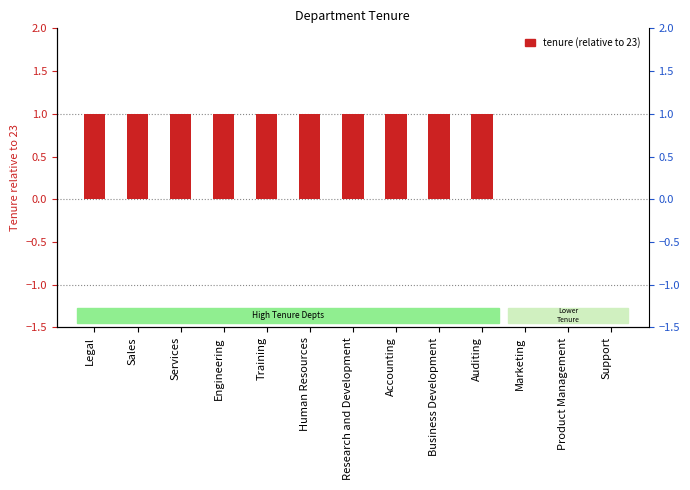

Reading left to right, transcribe all the data shown in this chart.

1	1	1	1	1	1	1	1	1	1	0	0	0